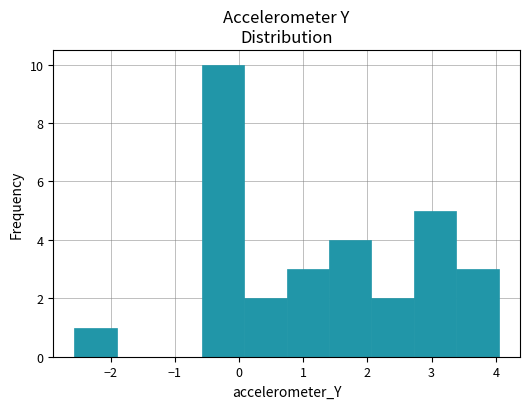

Reading left to right, transcribe this chart: for each bar, give the range it covers on the x-axis and its height. Neither the bar edges nor the heights are printed on the chart, so give them approximately, as read against the axes.

-2.6 to -1.9: 1
-1.9 to -1.2: 0
-1.2 to -0.6: 0
-0.6 to 0.1: 10
0.1 to 0.7: 2
0.7 to 1.4: 3
1.4 to 2.1: 4
2.1 to 2.7: 2
2.7 to 3.4: 5
3.4 to 4.0: 3